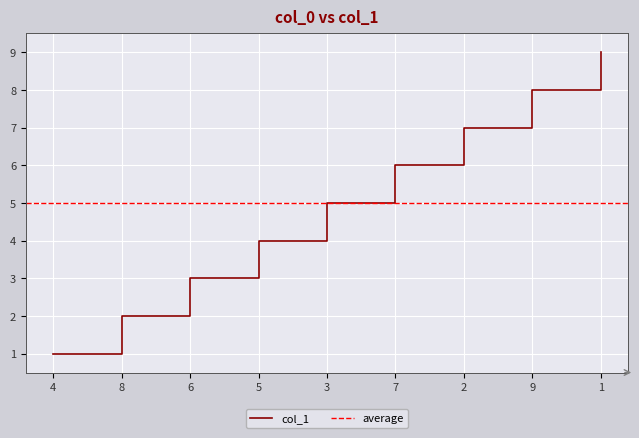

How many data points are less than 5?

4